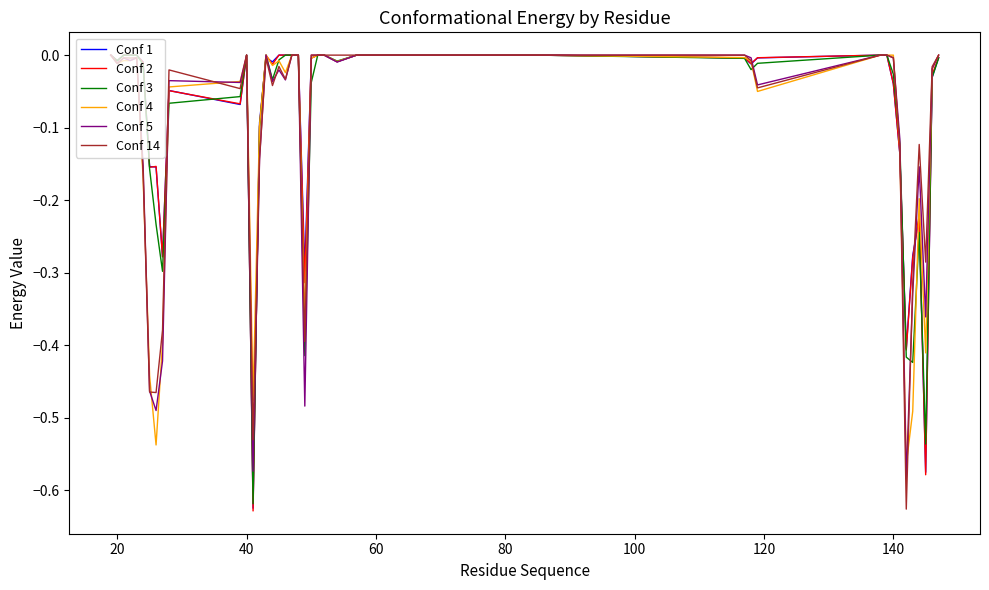

Rank the series by their maximum value, from lowest to highest.

Conf 1, Conf 2, Conf 3, Conf 4, Conf 5, Conf 14